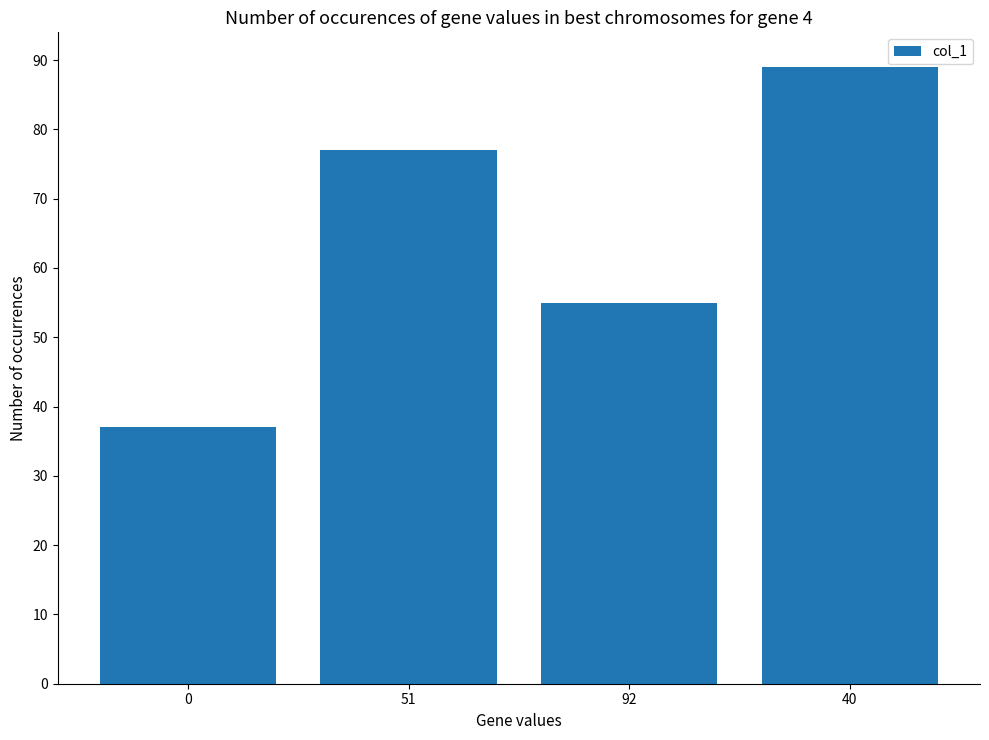

How many data points does each series have?

4